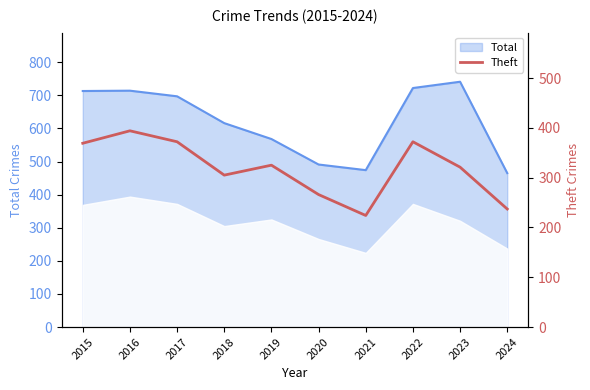

What is the difference between the maximum and minimum values?

170